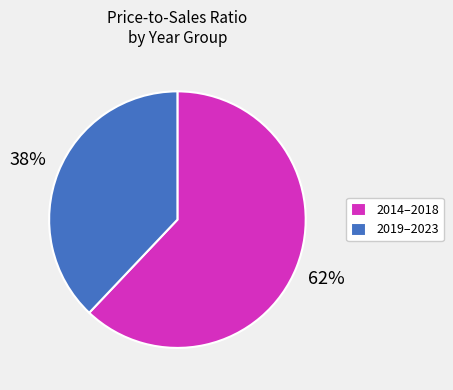

How many slices are in this pie chart?

2